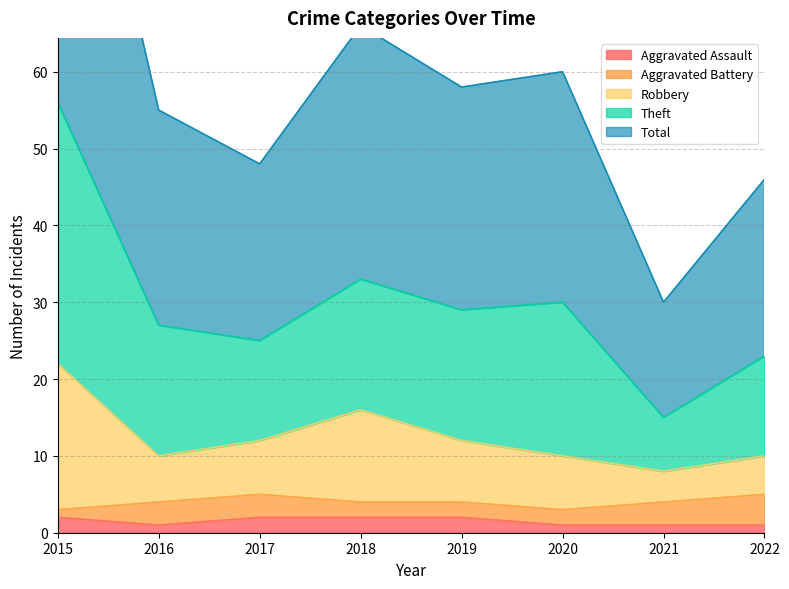

Is it true that Aggravated Assault equals 1 at 2021?

True